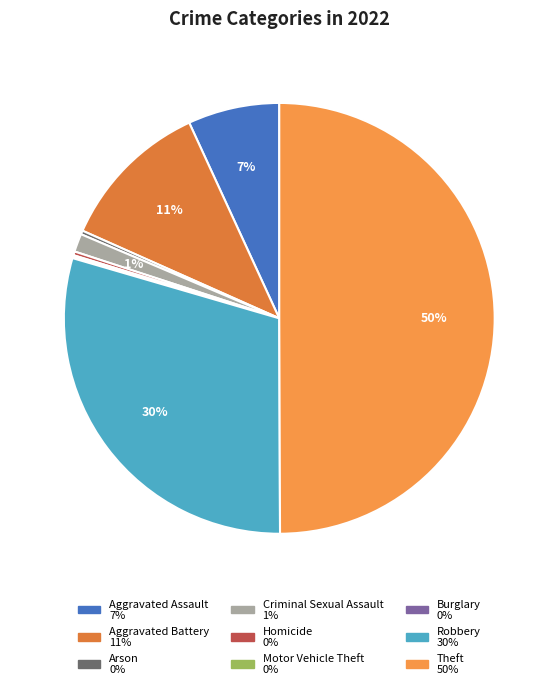

True or false: Motor Vehicle Theft accounts for 1% of the total.

False